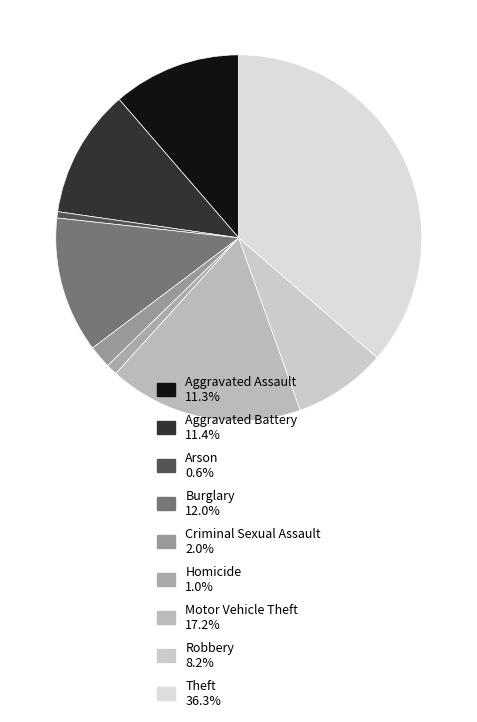

Rank the categories by value from lowest to highest.

Arson, Homicide, Criminal Sexual Assault, Robbery, Aggravated Assault, Aggravated Battery, Burglary, Motor Vehicle Theft, Theft